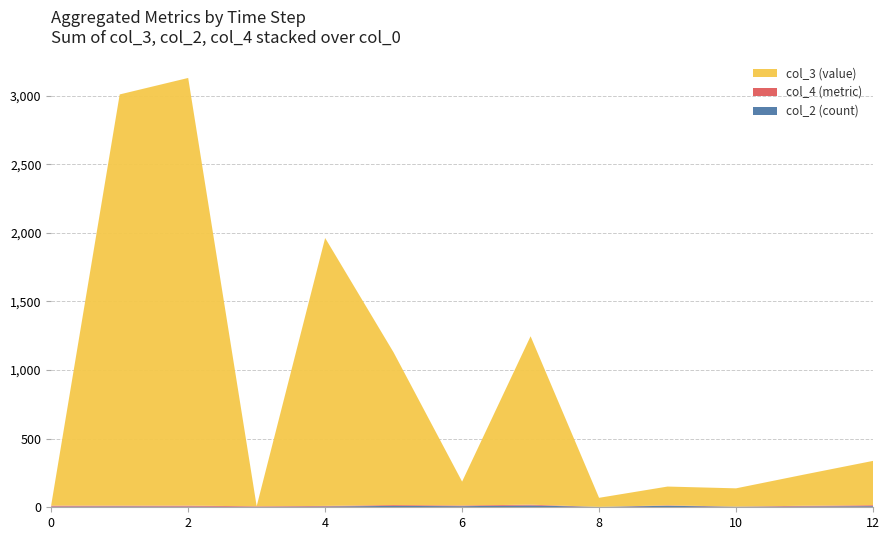

Does the chart have visible grid lines?

Yes